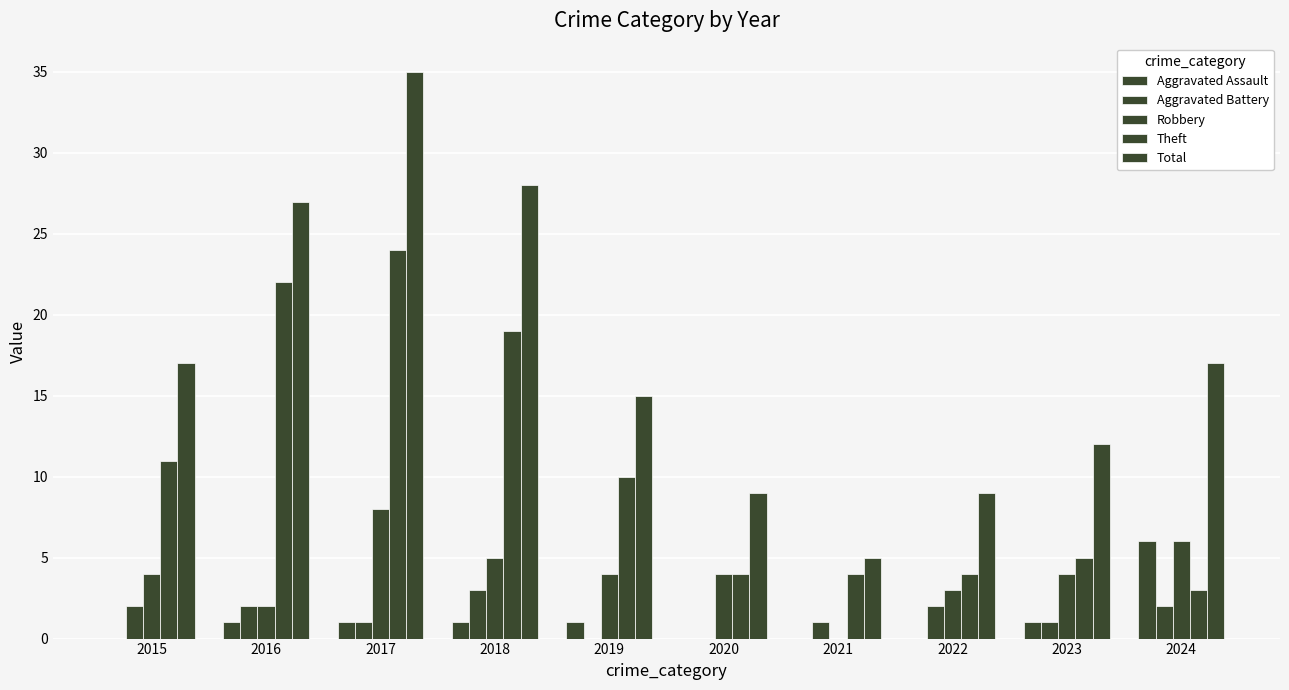

True or false: Aggravated Battery has a value of 5 at 2018.

False